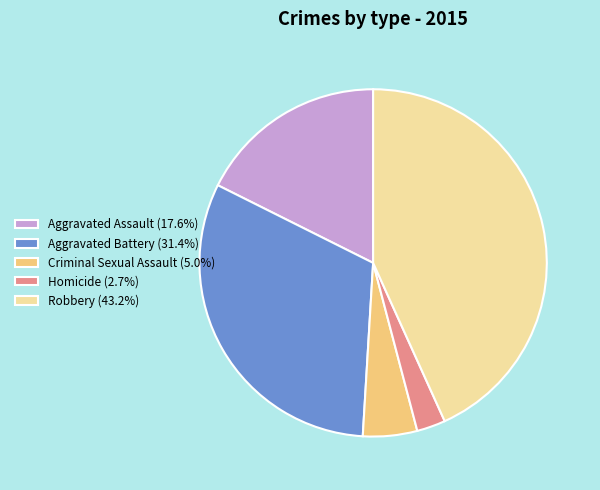

Which slice is the smallest?

Homicide